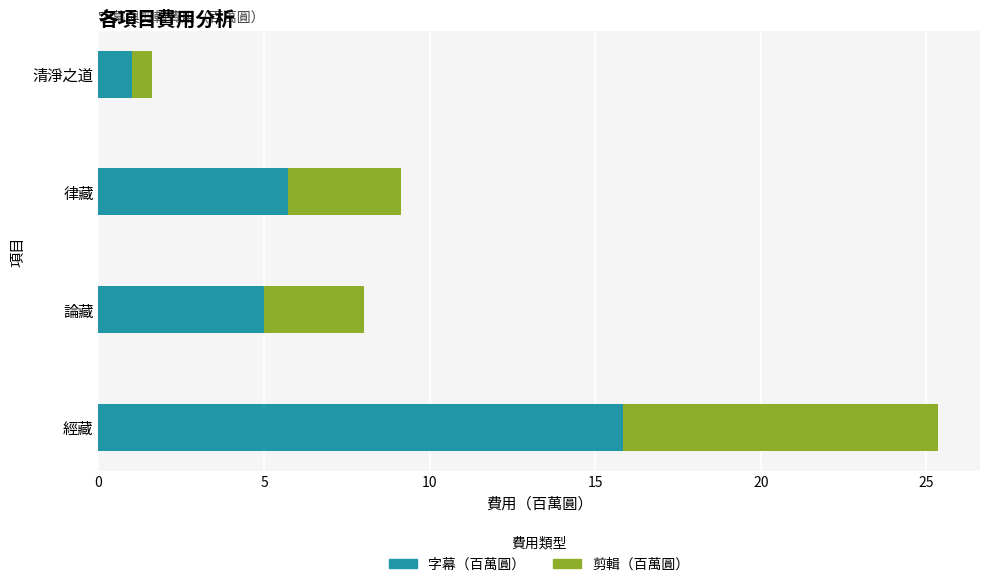

How many series are shown in this chart?

2